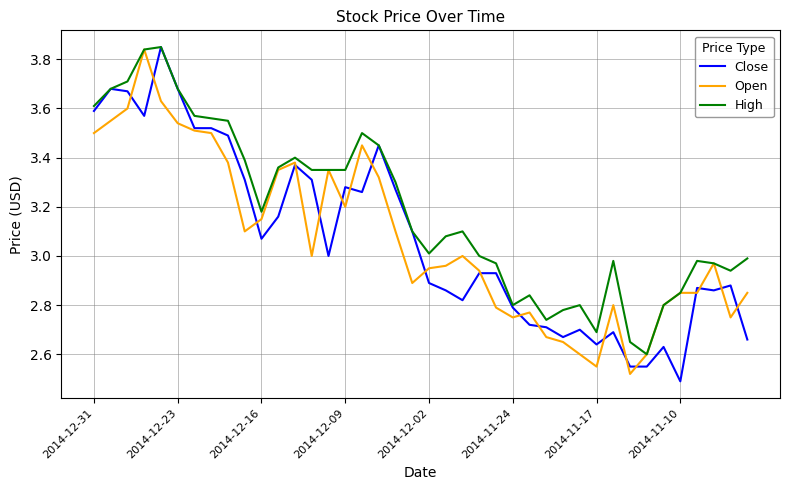

Which series has the largest total across all categories?

High